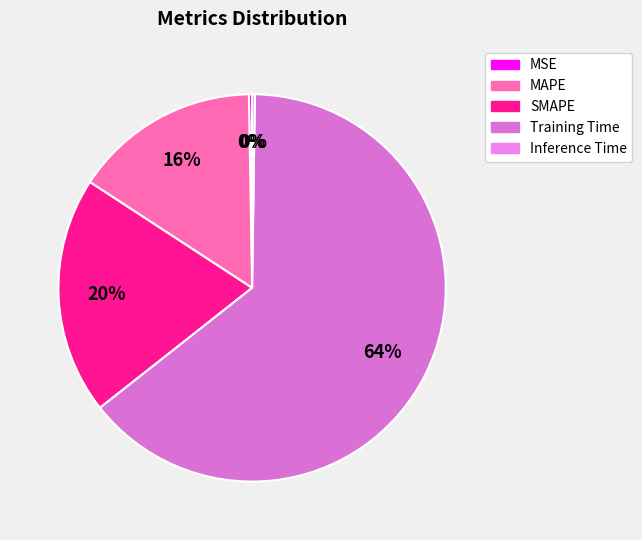

To the nearest percent, what portion does SMAPE represent?

20%